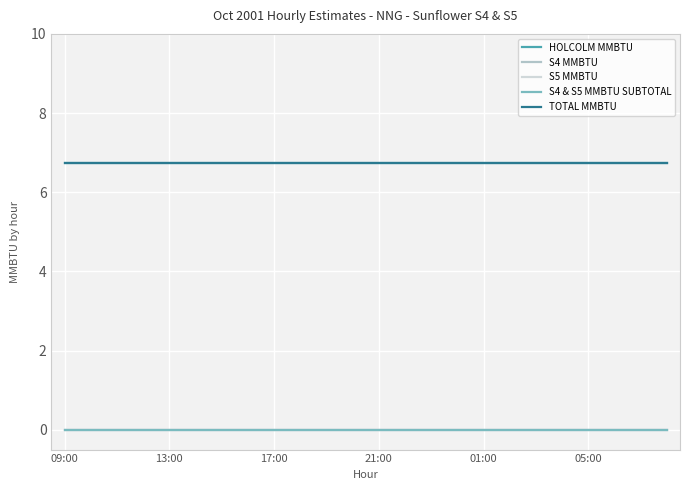

Is this an area chart (filled region under the line)?

No